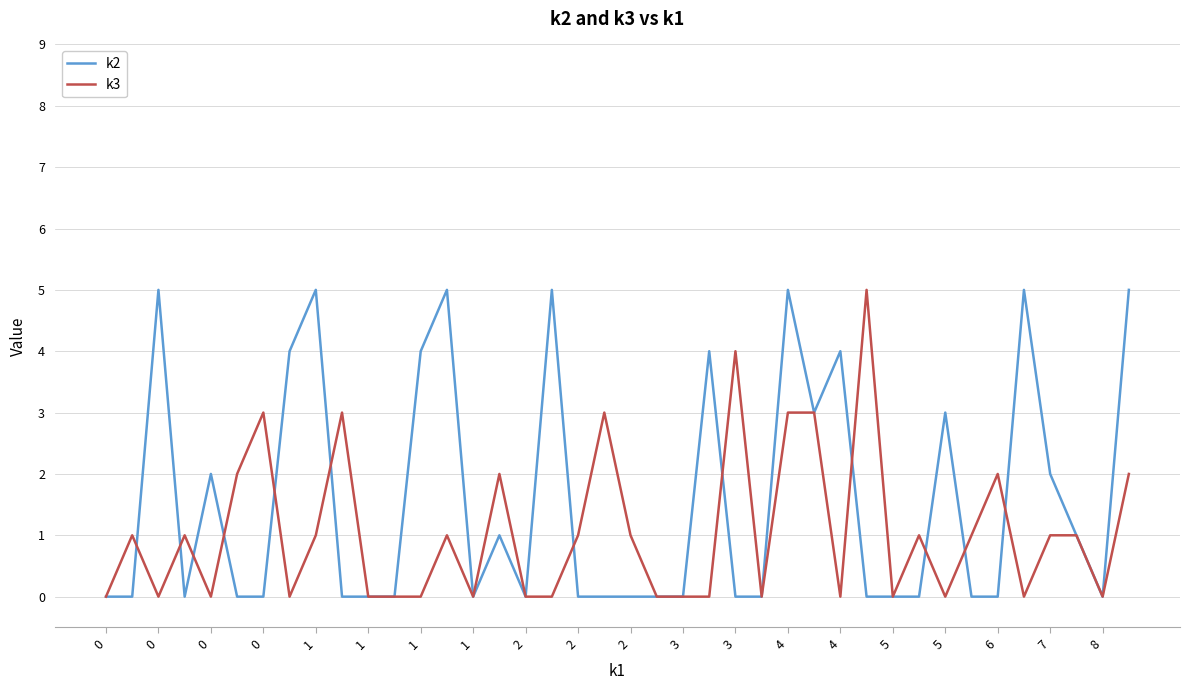

List the series in order of their overall mean, lowest first.

k3, k2